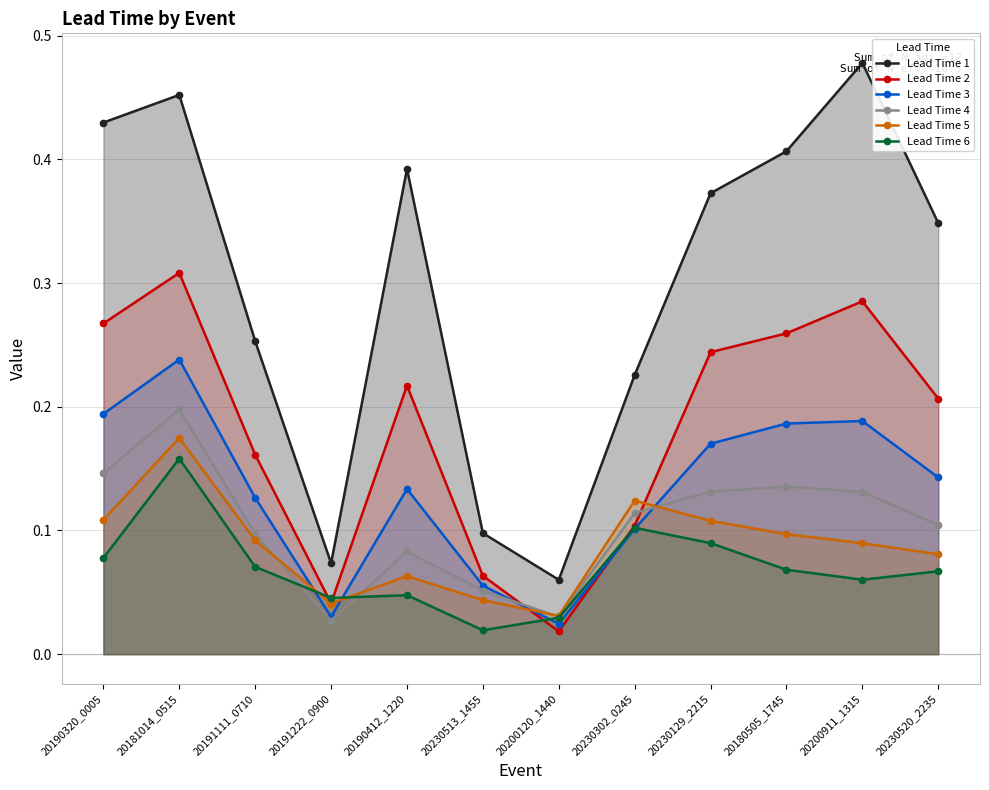

At which label is Lead Time 1 closest to 0?

20200120_1440